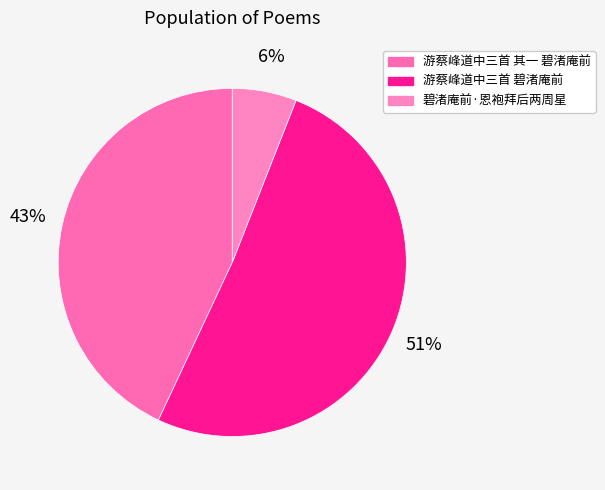

Count the number of slices in the pie.

3